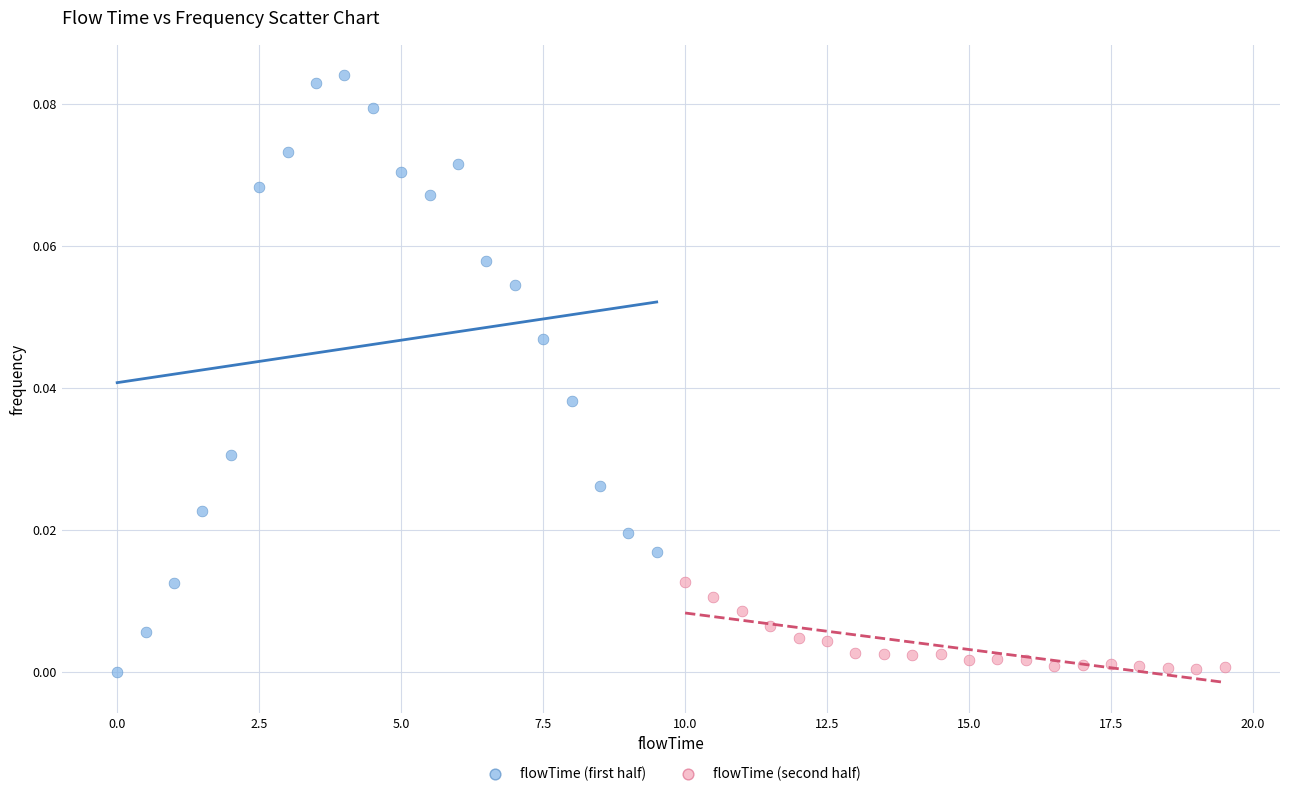

Which series reaches the maximum Y coordinate?

flowTime (first half)